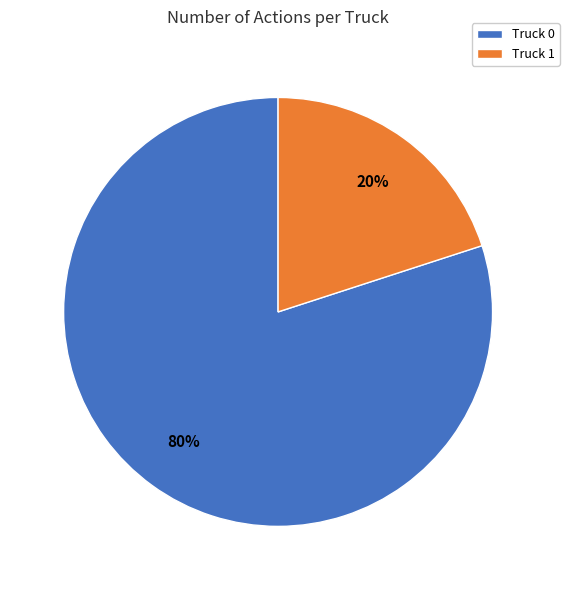

Which slice represents more than half of the pie?

Truck 0